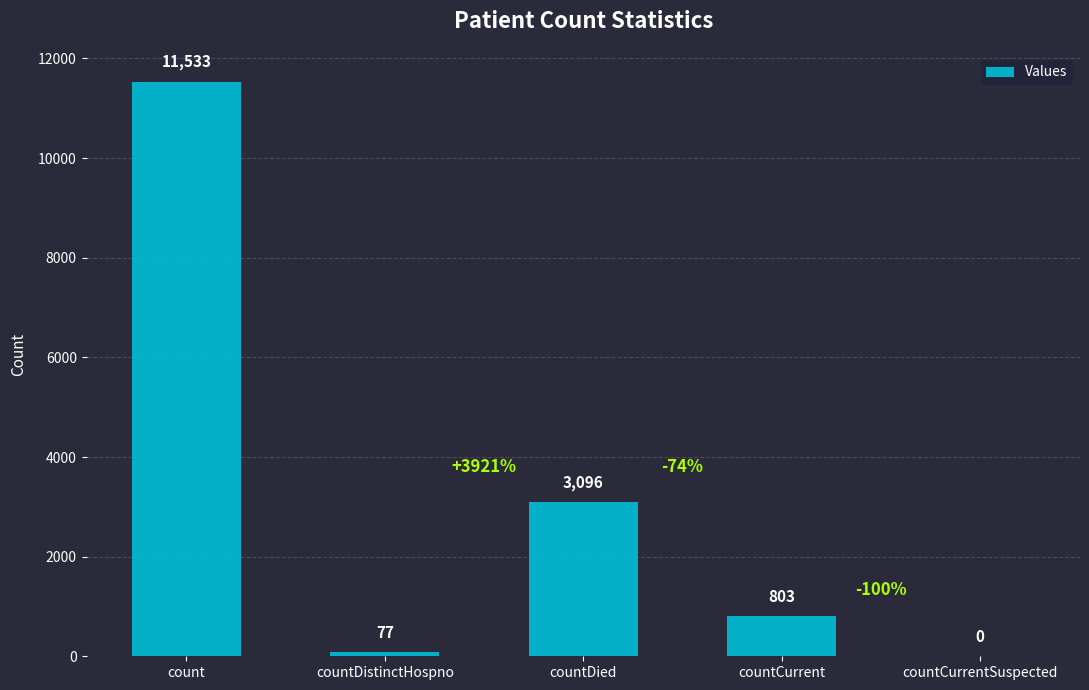

At which label does the data first exceed 803?

count